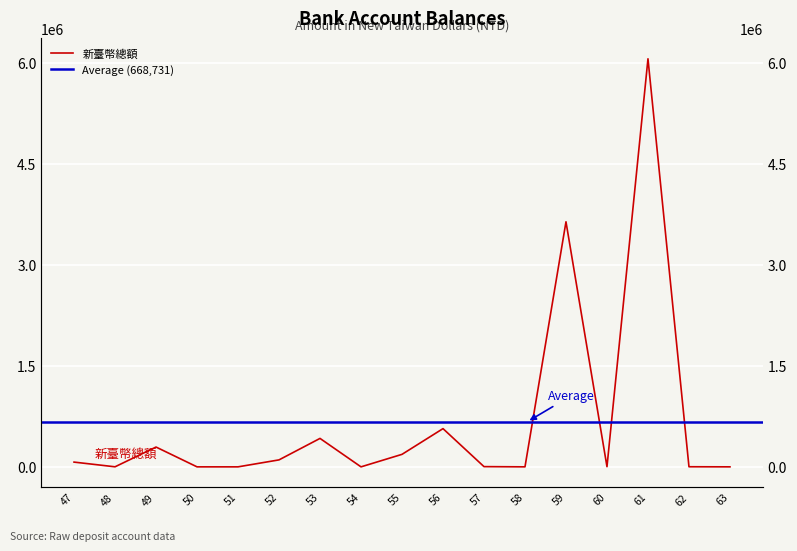

What is the change in value from 52 to 61?

+5964862